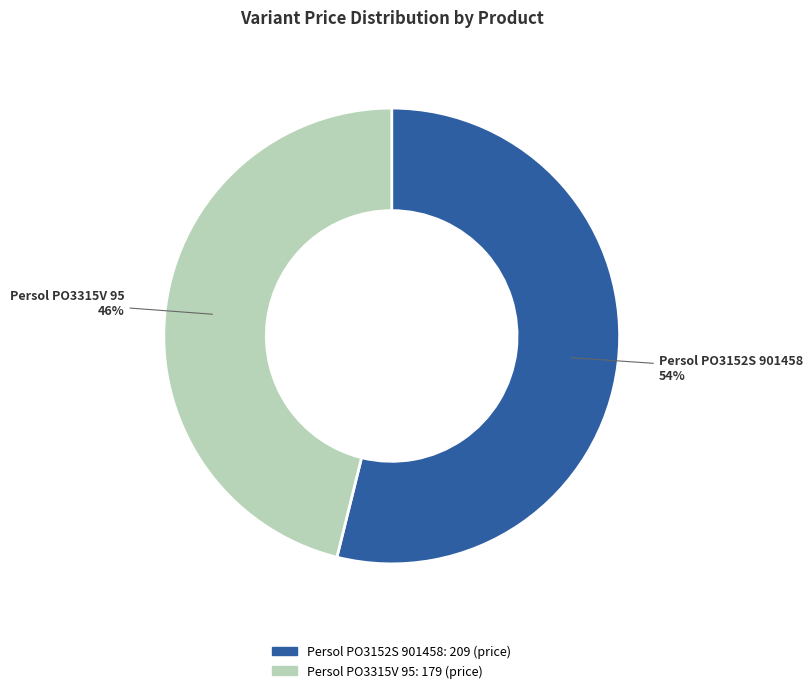

The Persol PO3152S 901458 slice represents 65% of the pie. True or false?

False